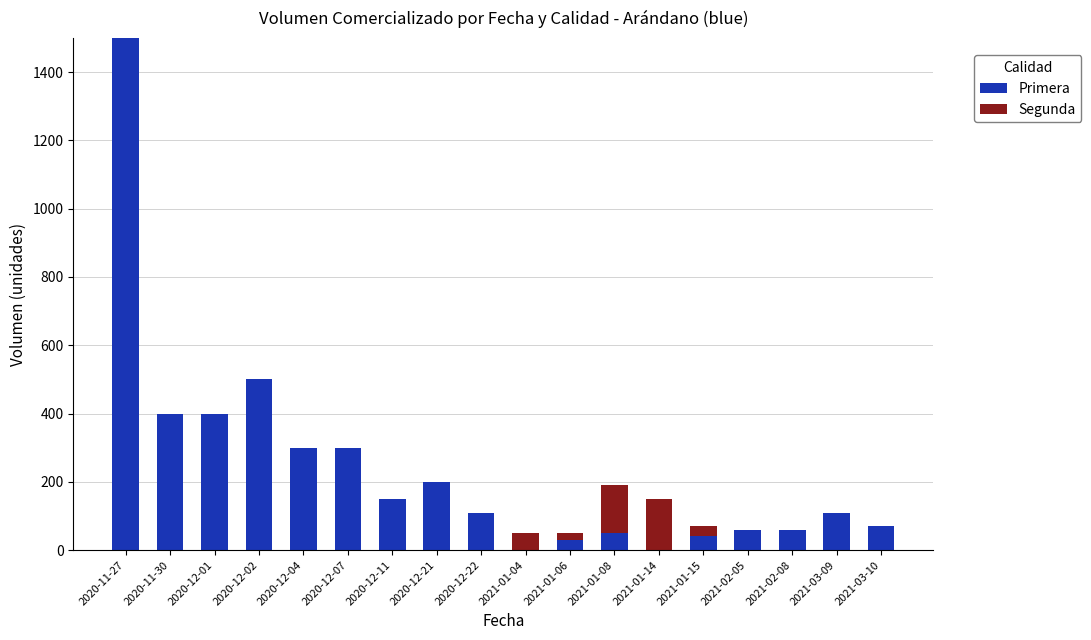

What is the sum of the Primera values at 2021-01-15 and 2021-02-08?

100